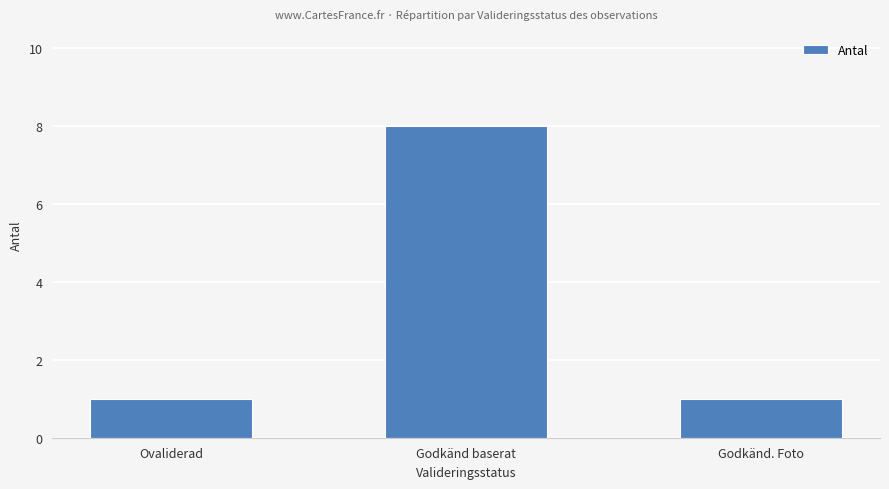

Are the bars grouped side by side (vs. stacked)?

No